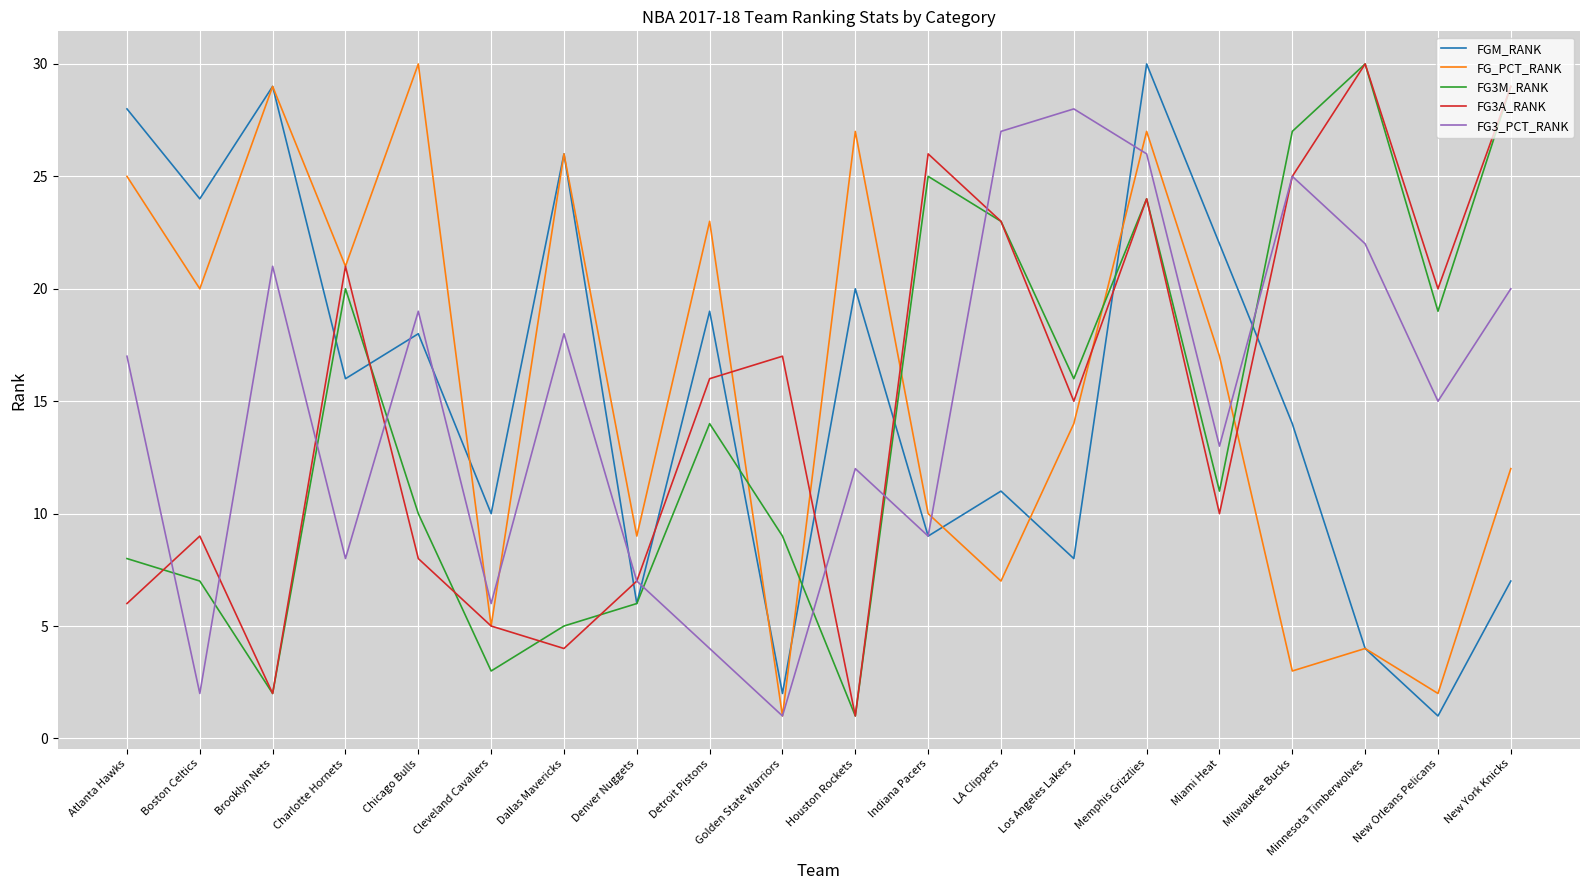

Reading left to right, list all the values displayed in this chart.

FGM_RANK: 28	24	29	16	18	10	26	6	19	2	20	9	11	8	30	22	14	4	1	7
FG_PCT_RANK: 25	20	29	21	30	5	26	9	23	1	27	10	7	14	27	17	3	4	2	12
FG3M_RANK: 8	7	2	20	10	3	5	6	14	9	1	25	23	16	24	11	27	30	19	29
FG3A_RANK: 6	9	2	21	8	5	4	7	16	17	1	26	23	15	24	10	25	30	20	29
FG3_PCT_RANK: 17	2	21	8	19	6	18	7	4	1	12	9	27	28	26	13	25	22	15	20